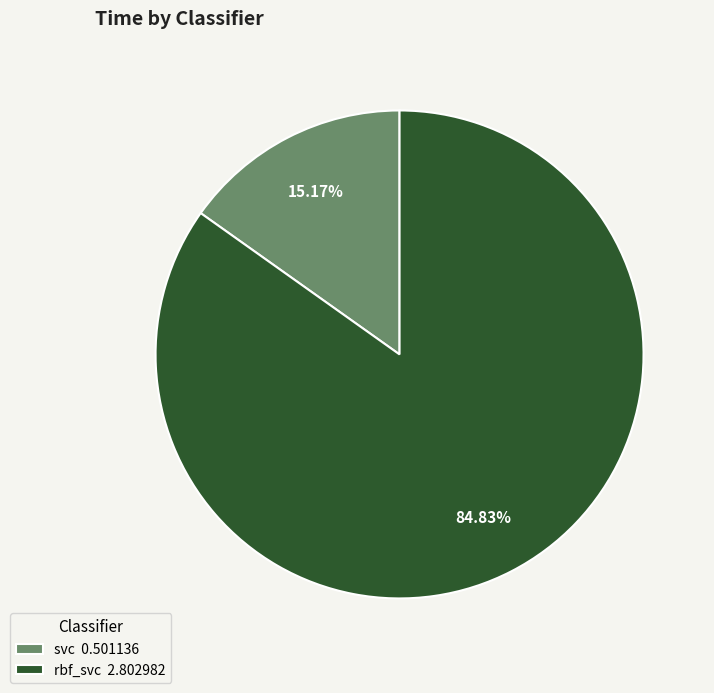

To the nearest percent, what percentage of the pie is rbf_svc?

85%